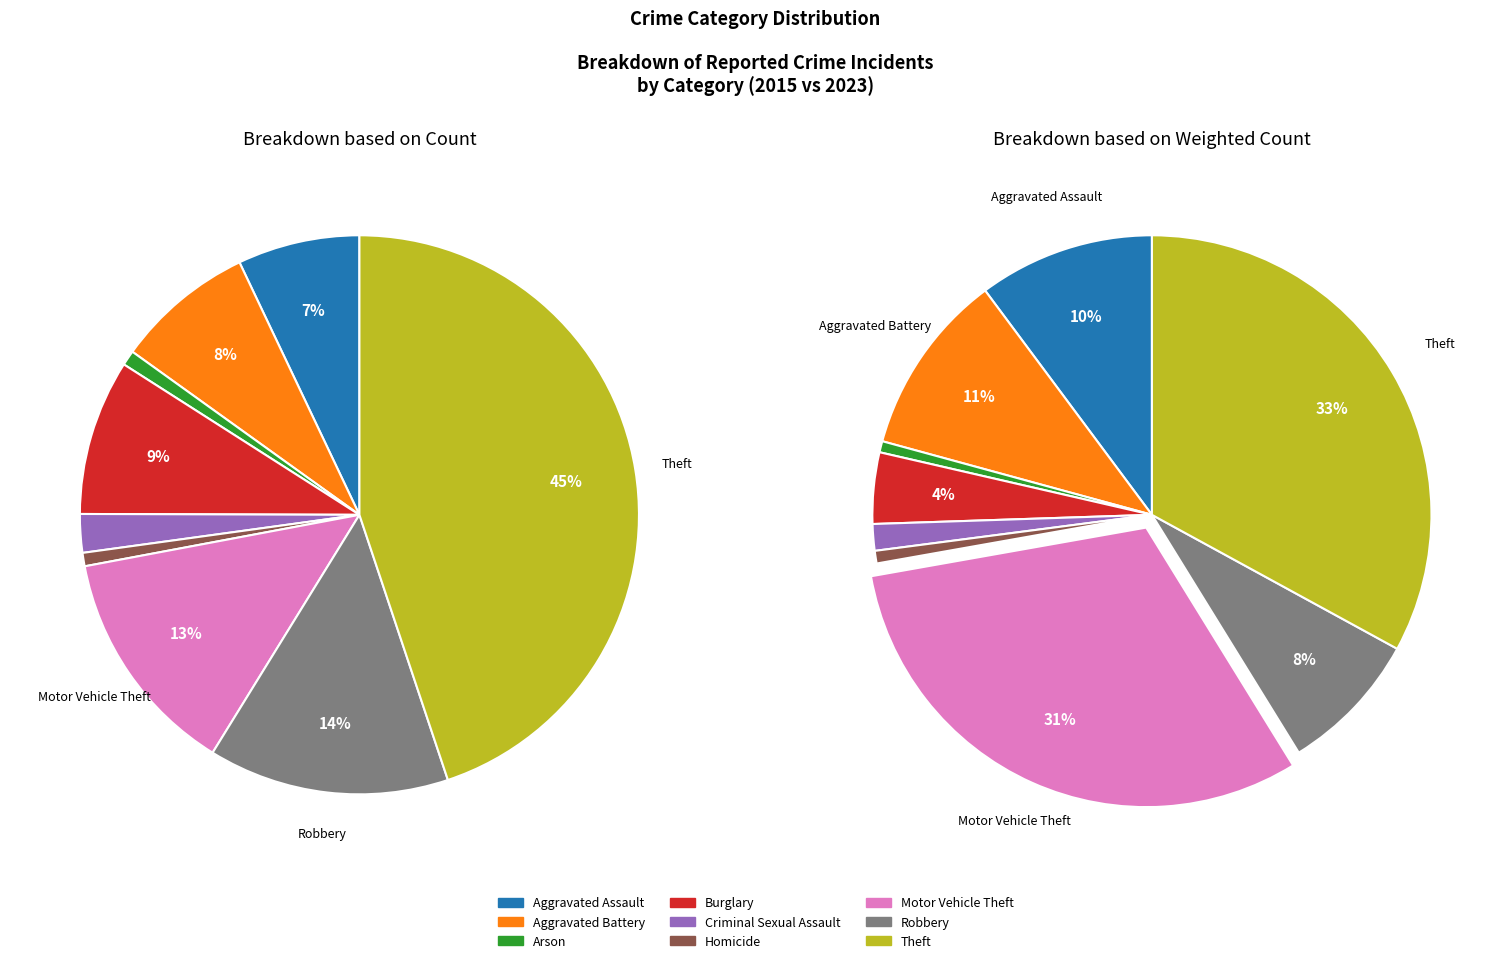

What is the largest slice in the pie chart?

Theft